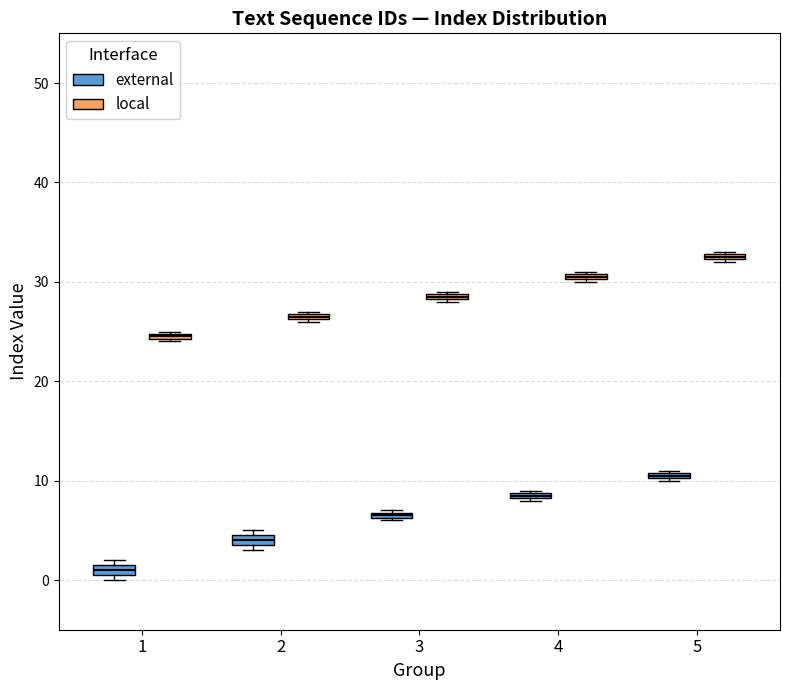

Where is the upper edge of the box for 2 (external) on the y-axis? The values are not printed on the chart, so give them approximately, as read against the axis.

5